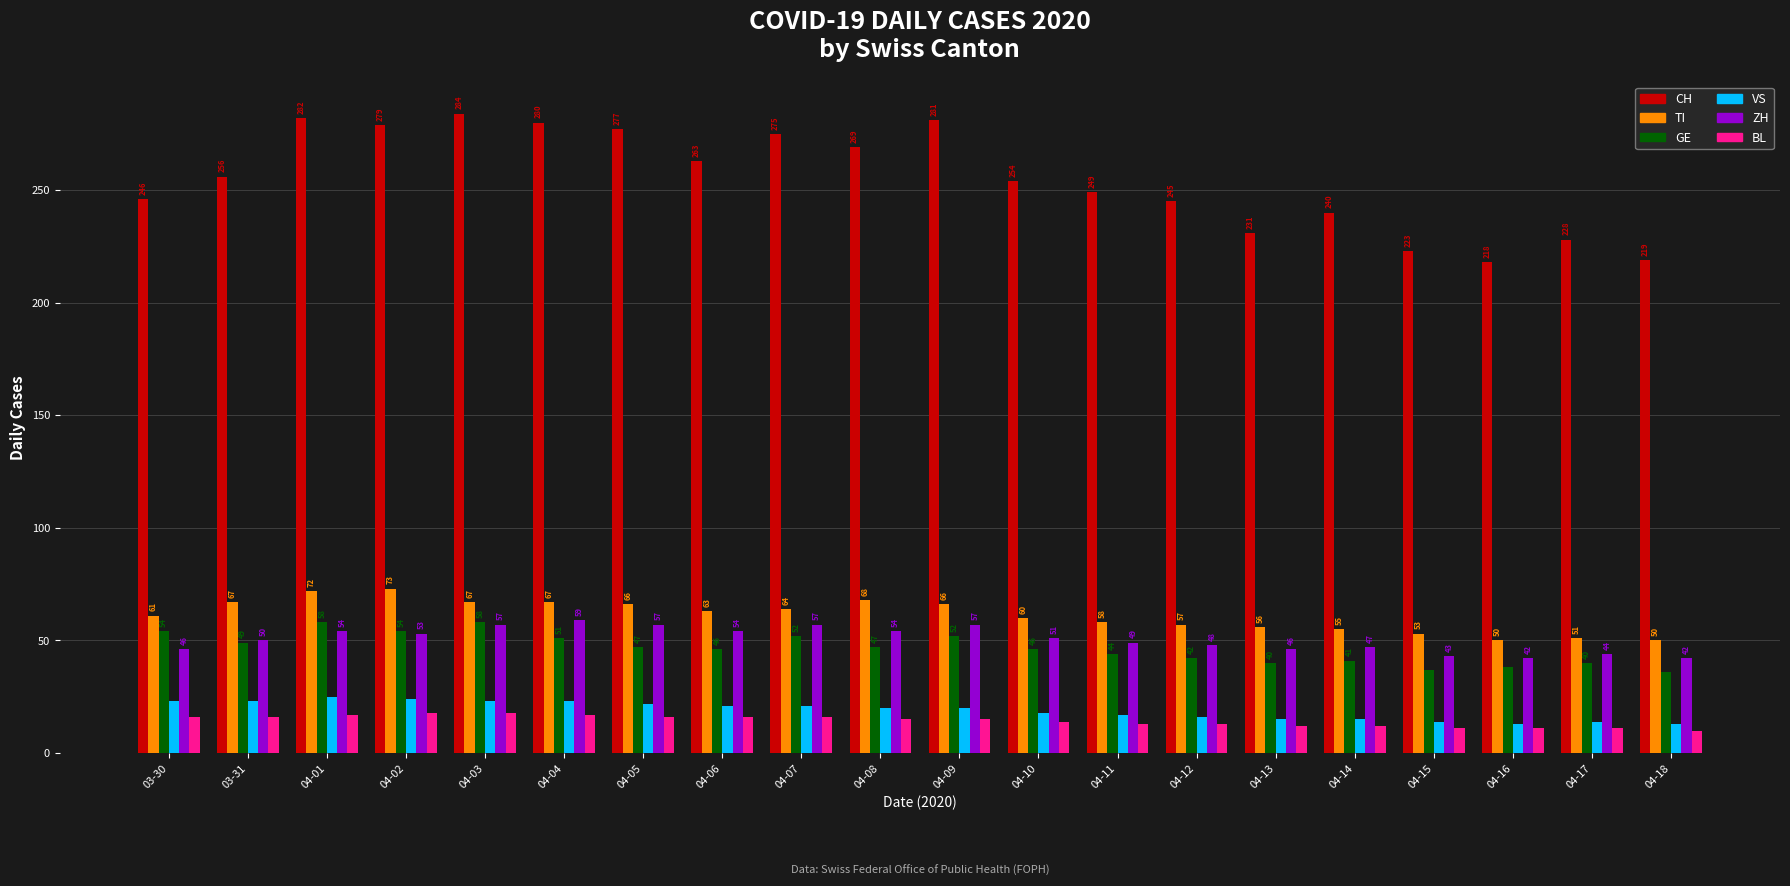

What is the label of the 3rd bar from the left?

04-01